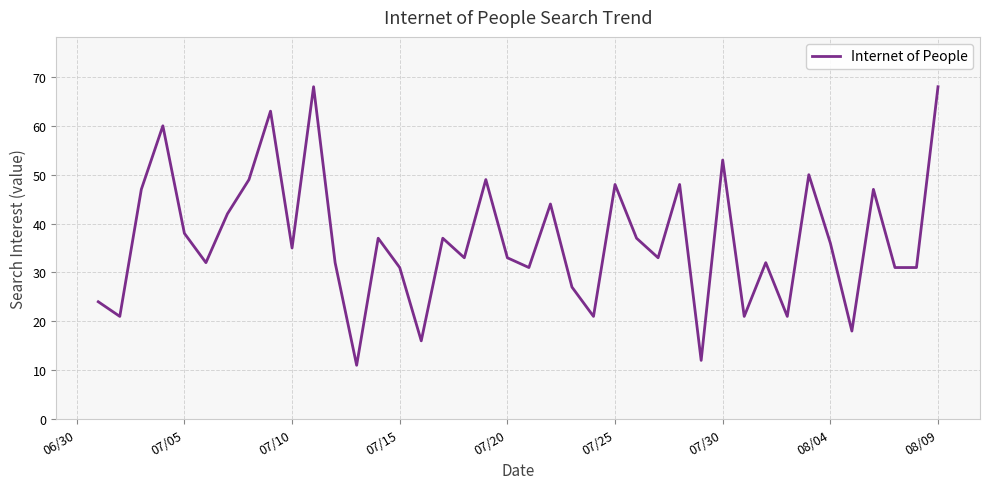

What is the minimum value shown in the chart?

11